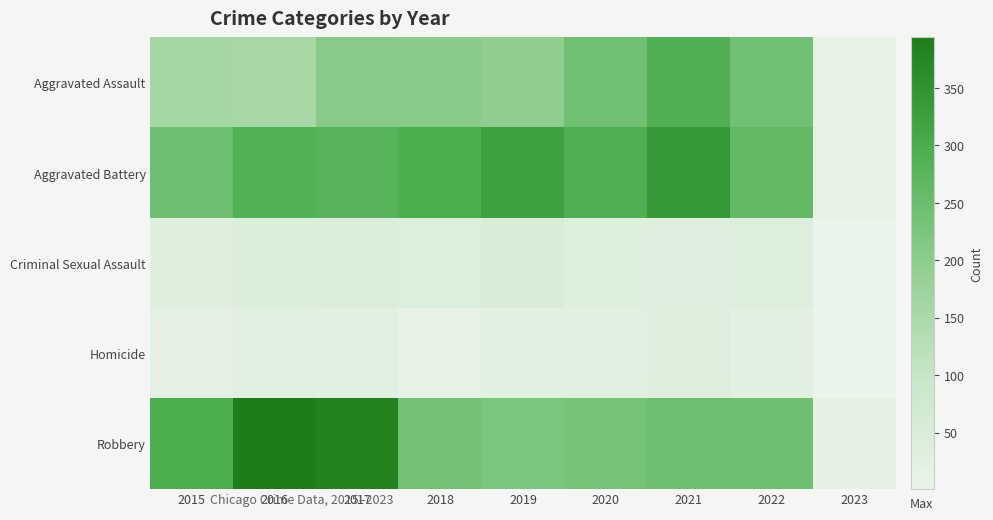

Between 2015 and 2020, which series saw the biggest shift?

Aggravated Assault